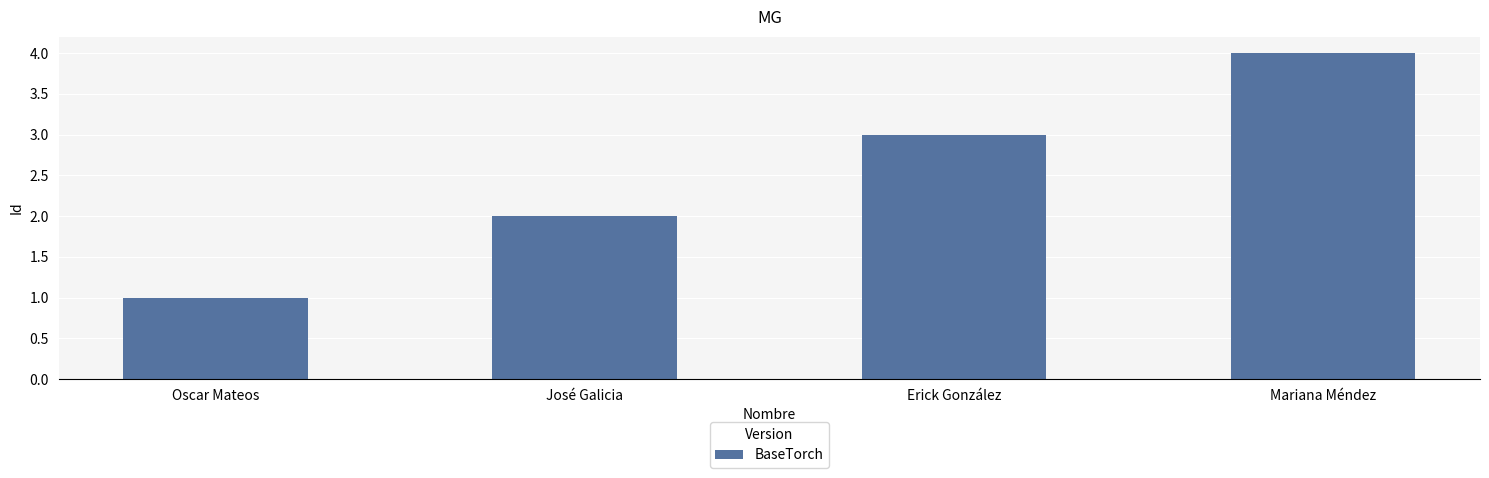

How many values are below 3?

2